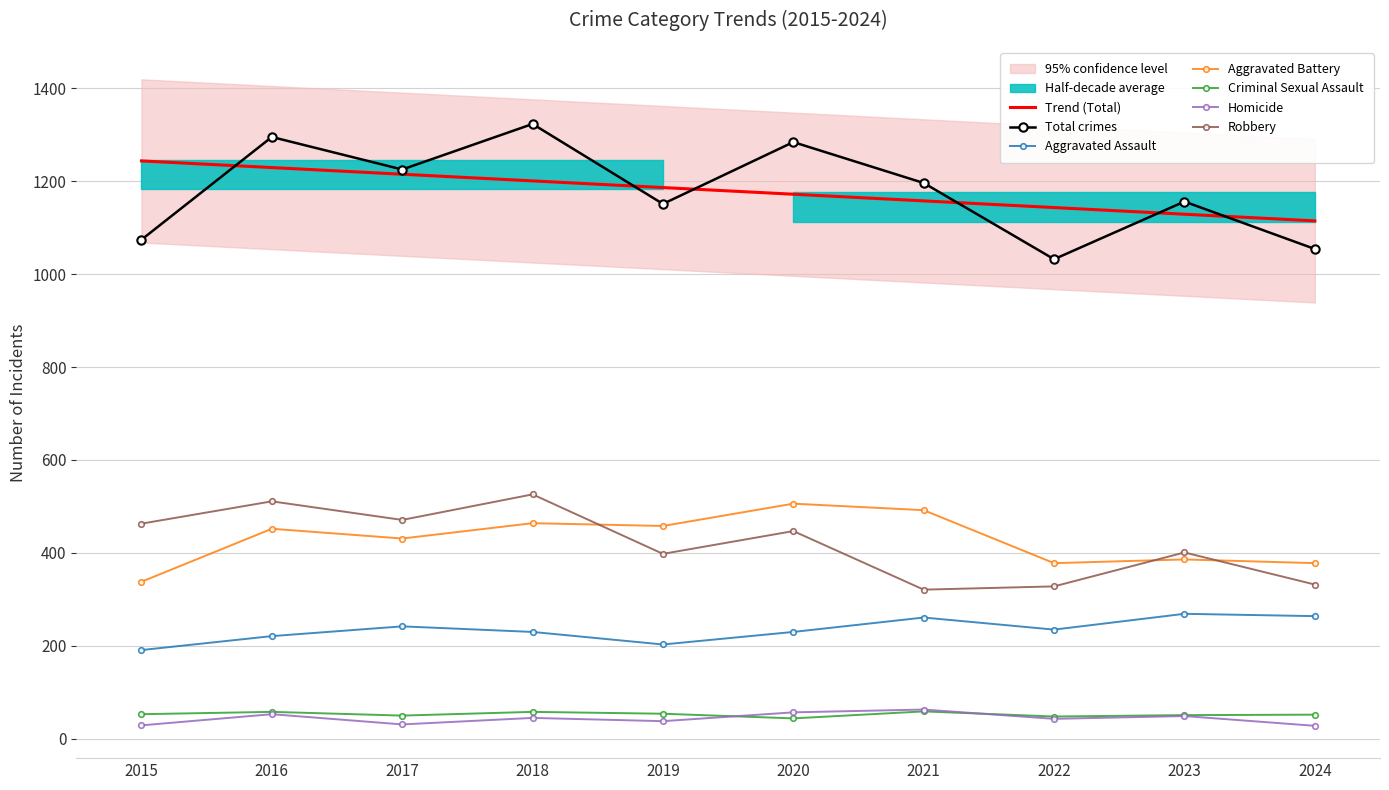

What is the difference between the highest and lowest values at 2017?

1194